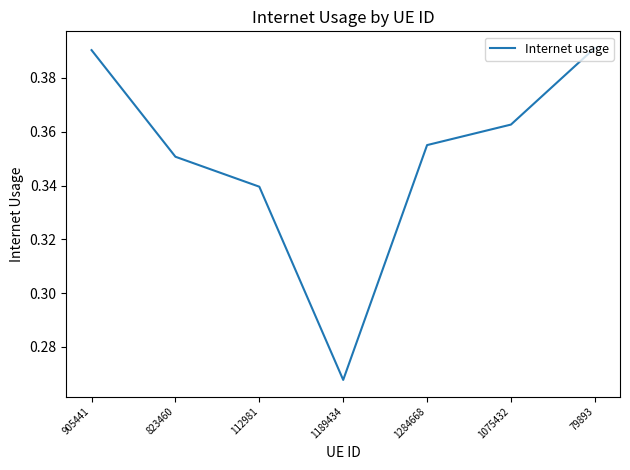

At which category does the chart reach its minimum across all series?

1189434